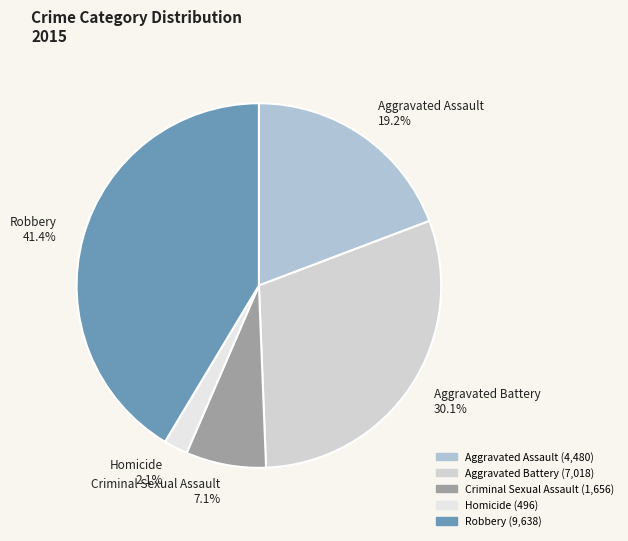

To the nearest percent, what portion does Aggravated Battery represent?

30%